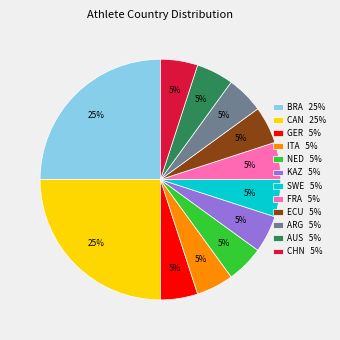

What percentage is the ARG 5% slice, to the nearest percent?

5%